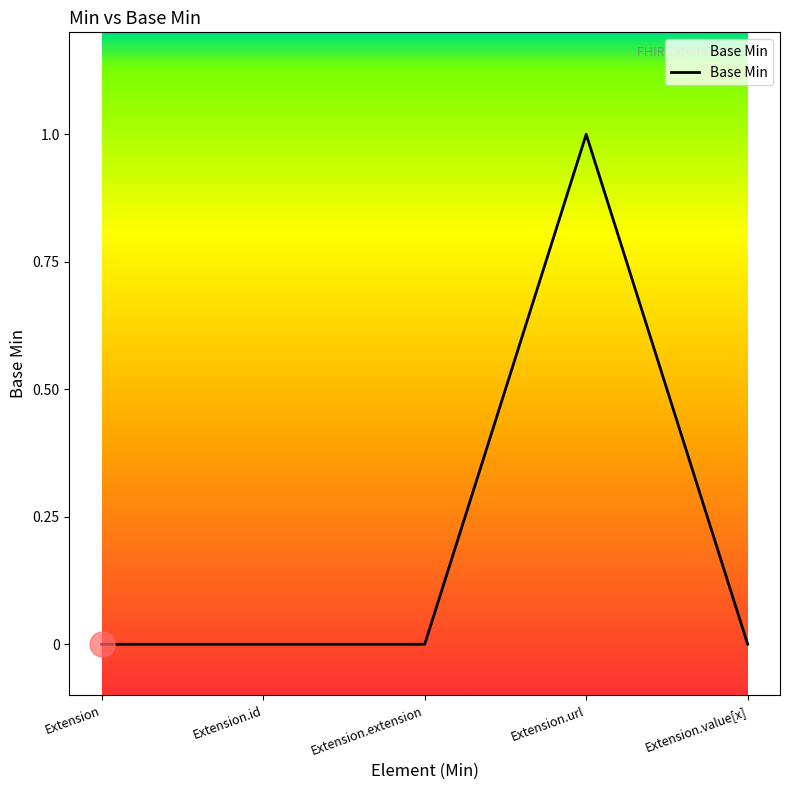

What is the maximum value shown in the chart?

1